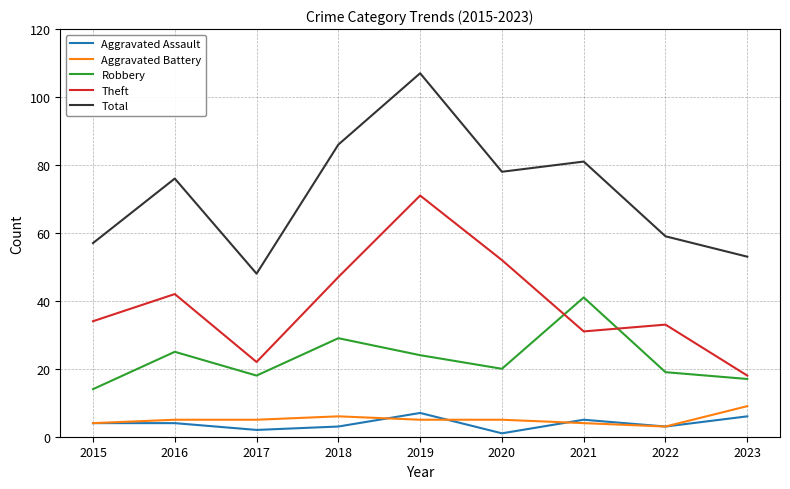

At how many categories does at least one series exceed 18?

9